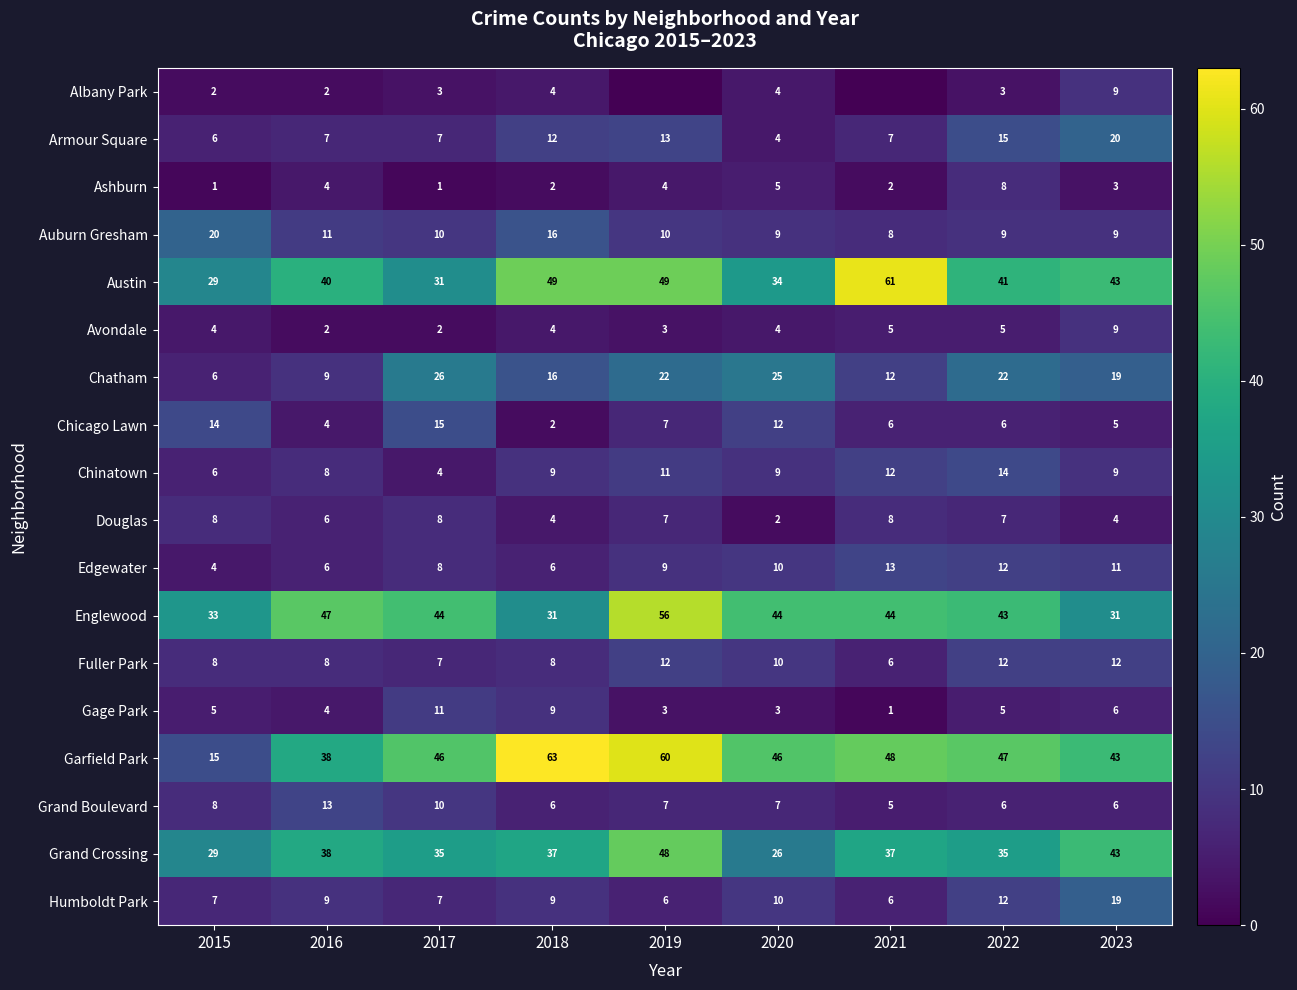

Which category has the highest value in the Grand Crossing series?

2019